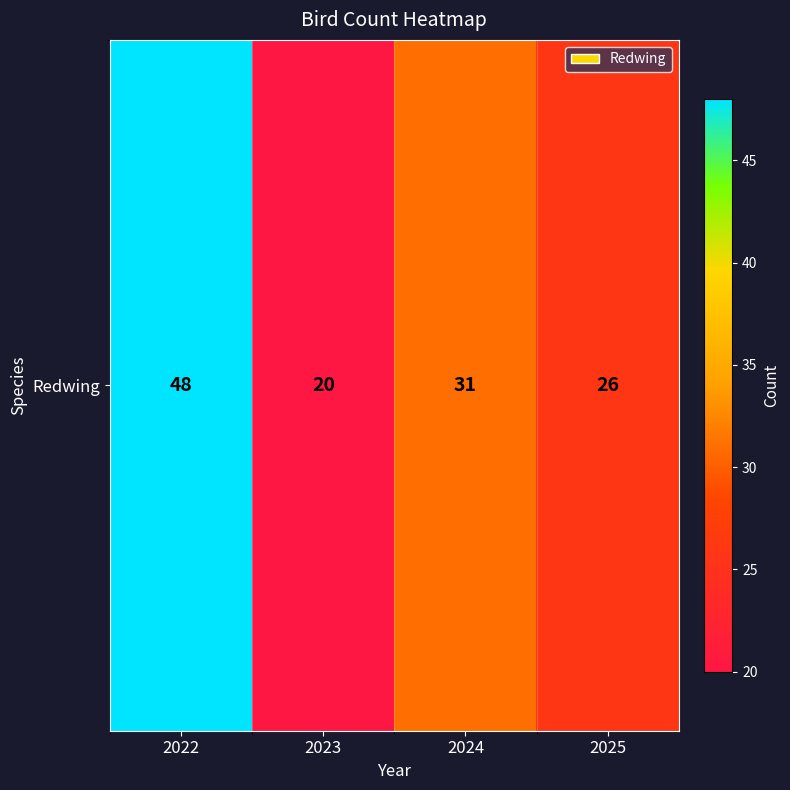

Between 2025 and 2023, which is larger?

2025